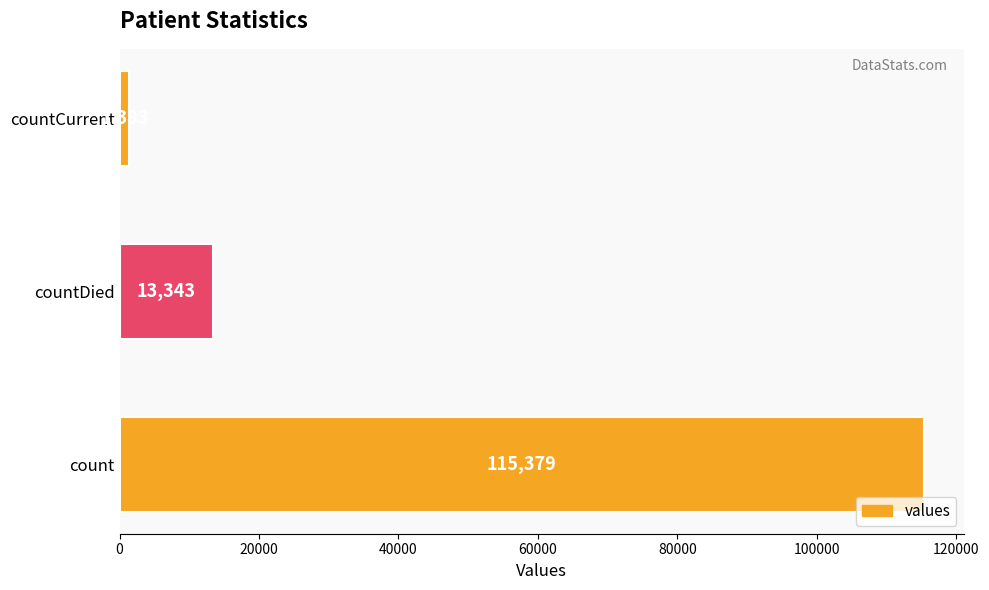

Is it true that the value at count is 115379?

True